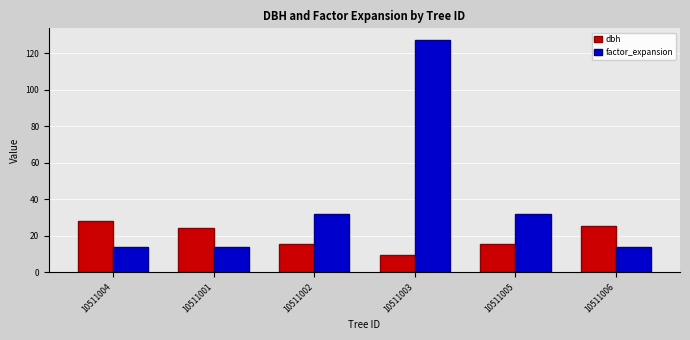

How many values in the dbh series are below 24?

3